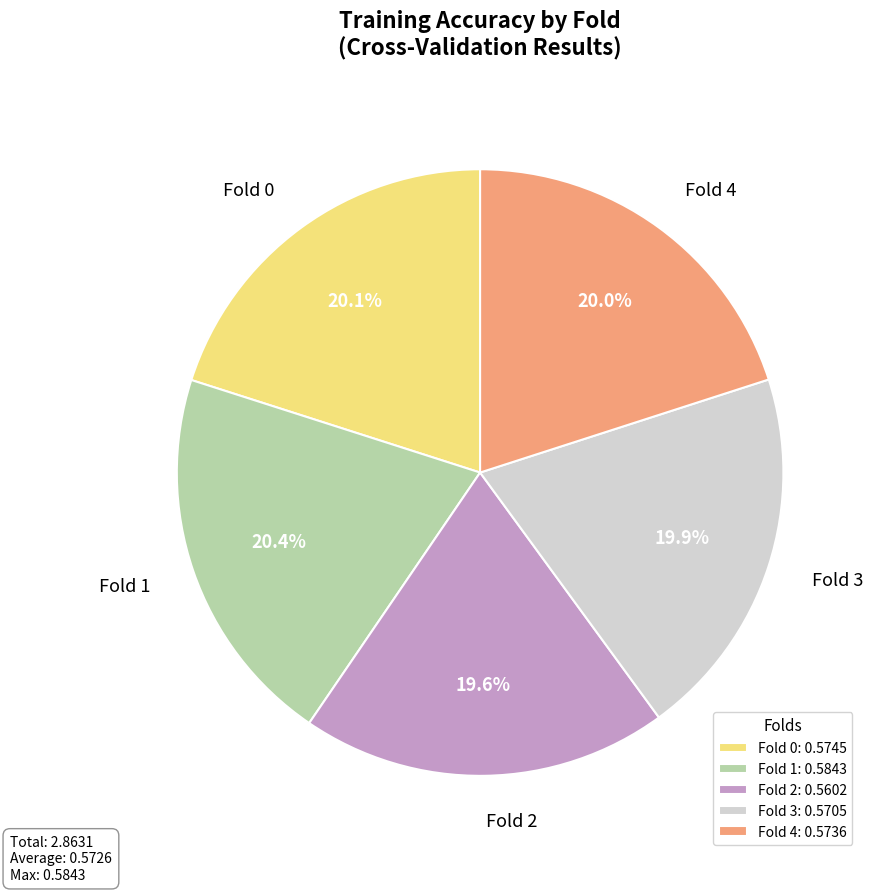

Which has a higher value, Fold 2 or Fold 1?

Fold 1